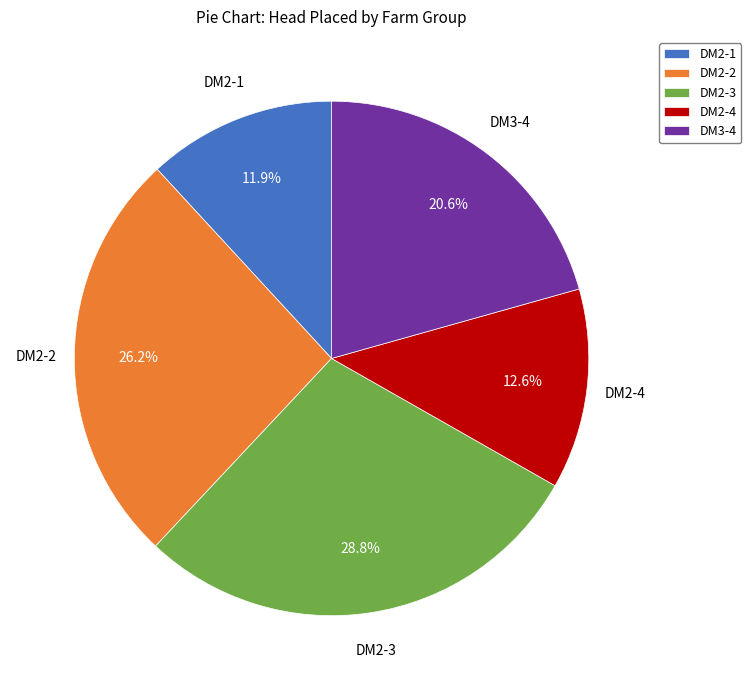

Rank the categories by value from highest to lowest.

DM2-3, DM2-2, DM3-4, DM2-4, DM2-1